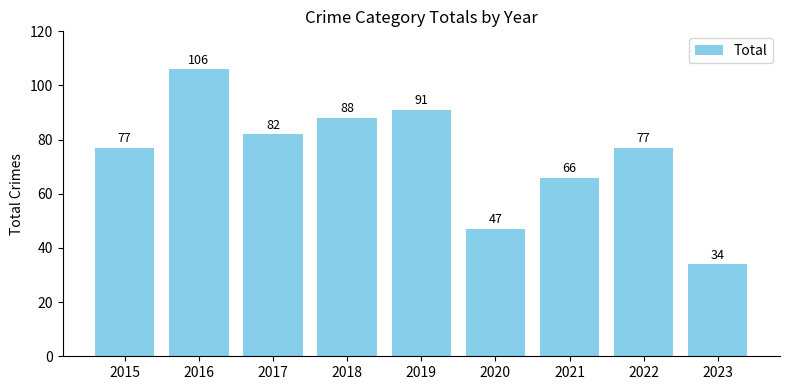

What value does the data have at 2019, to the nearest 5?

90